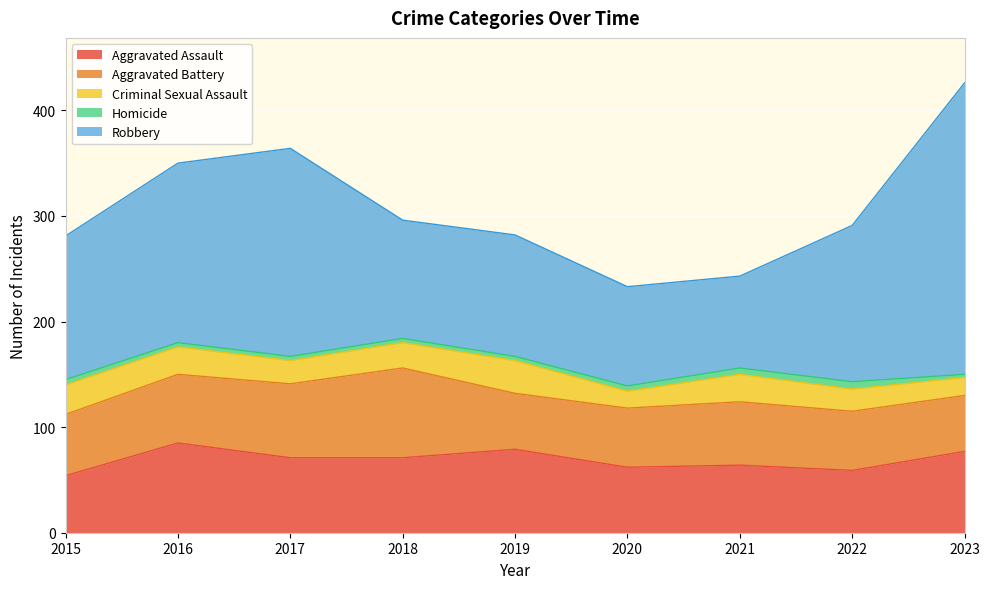

How many interior local peaks does the Homicide series have?

1